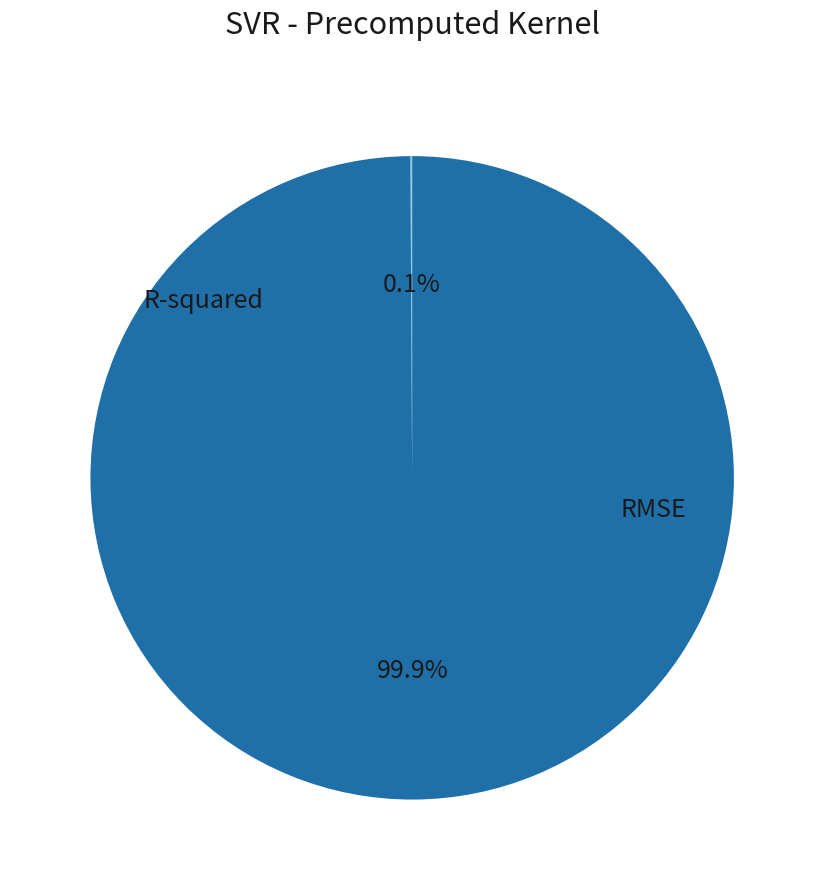

Does any single category account for the majority?

Yes